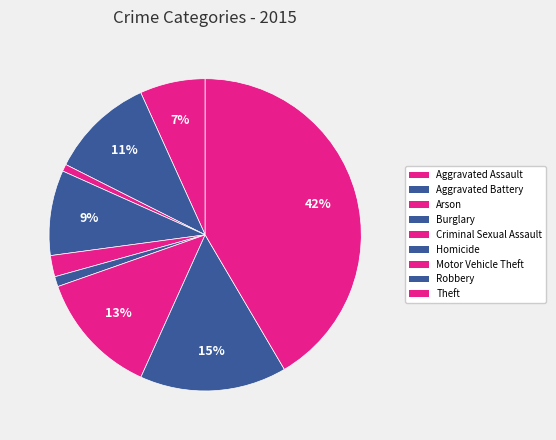

Count the number of slices in the pie.

9